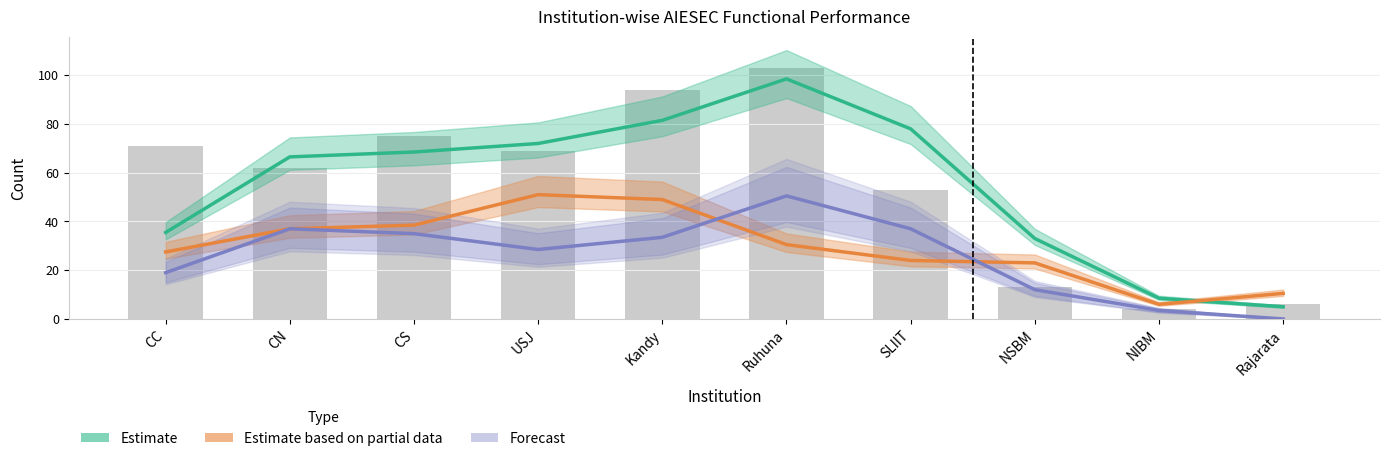

Reading right to left, list all the values displayed in this chart.

Estimate: Rajarata=5.0	NIBM=8.5	NSBM=33.0	SLIIT=78.0	Ruhuna=98.5	Kandy=81.5	USJ=72.0	CS=68.5	CN=66.5	CC=35.5
Estimate based on partial data: Rajarata=10.5	NIBM=6.0	NSBM=23.0	SLIIT=24.0	Ruhuna=30.5	Kandy=49.0	USJ=51.0	CS=38.5	CN=37.0	CC=27.5
Forecast: Rajarata=0.0	NIBM=3.5	NSBM=12.0	SLIIT=37.0	Ruhuna=50.5	Kandy=33.5	USJ=28.5	CS=35.0	CN=37.0	CC=19.0